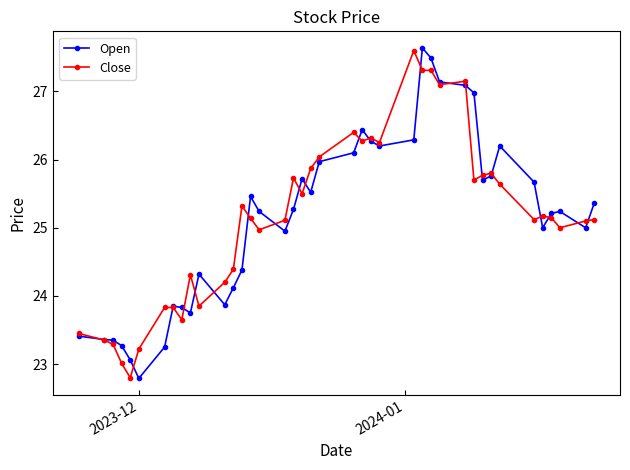

True or false: Close has more than 2 points higher than both neighbors.

True